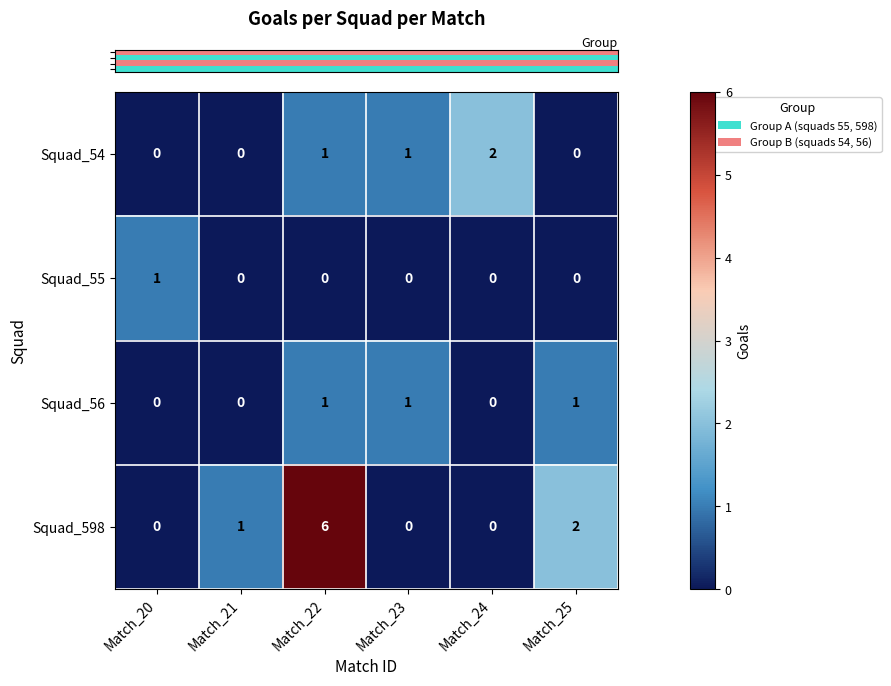

Count the number of categories in the chart.

6